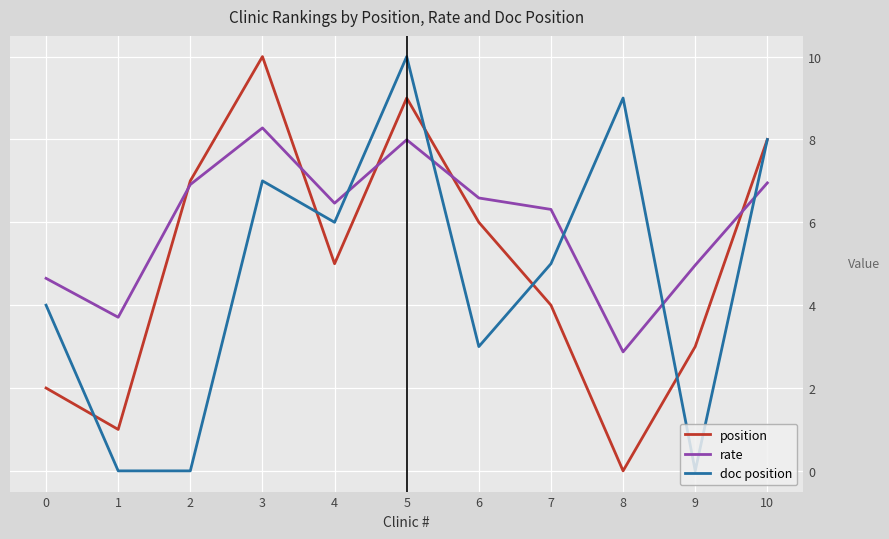

What is the difference between the maximum and minimum values in the position series?

10.0